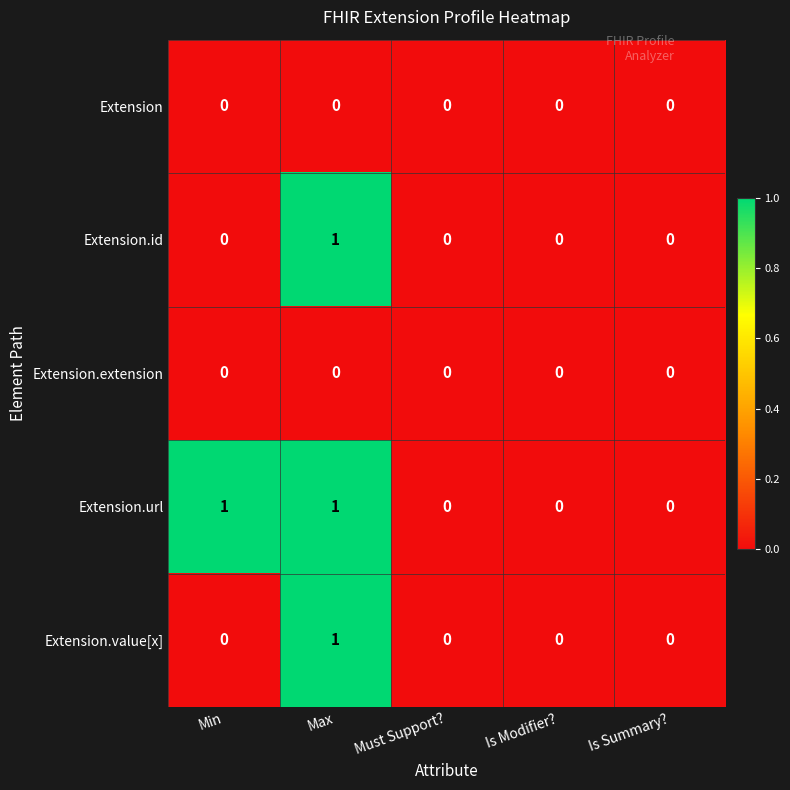

Count the Extension.value[x] values in the range 0 to 1.

5